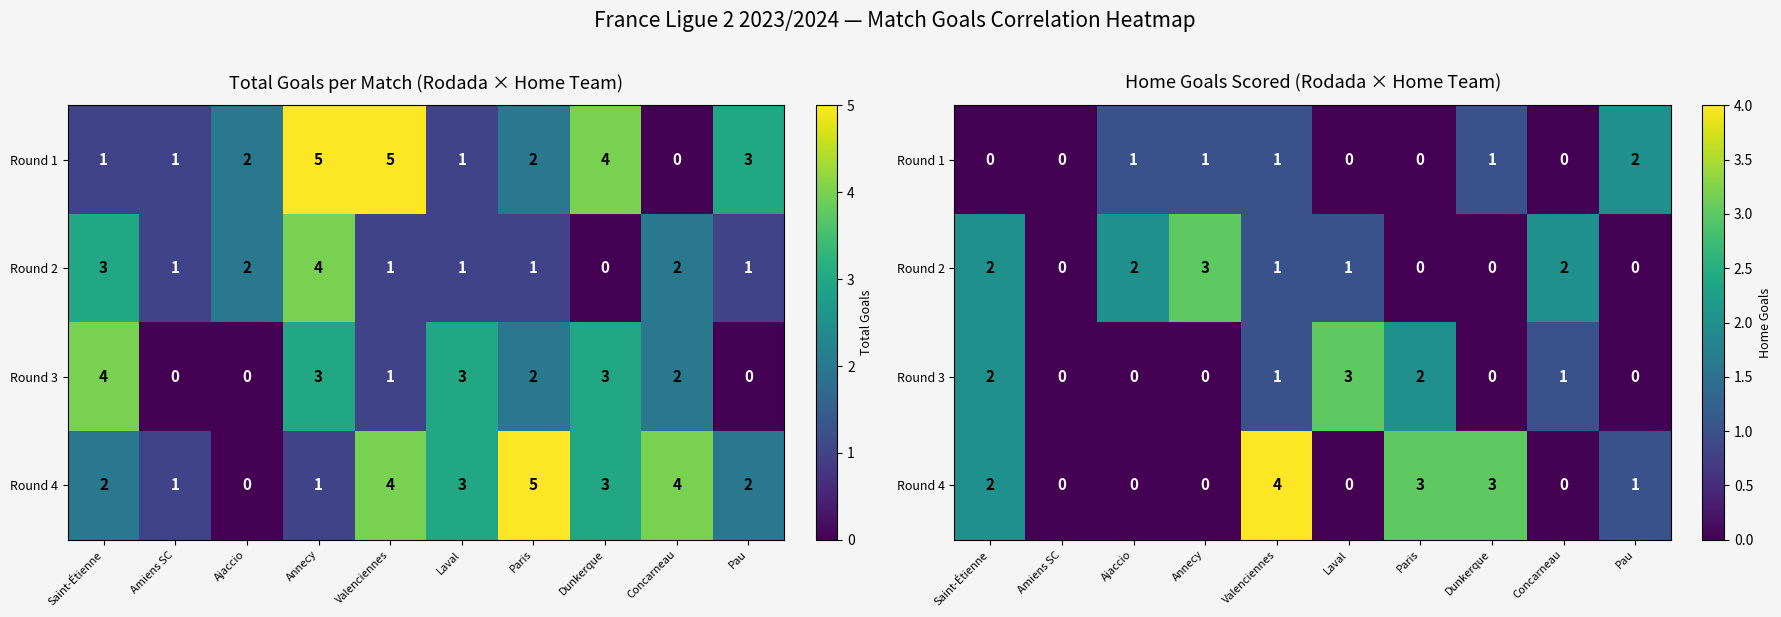

How many series are shown in this chart?

4